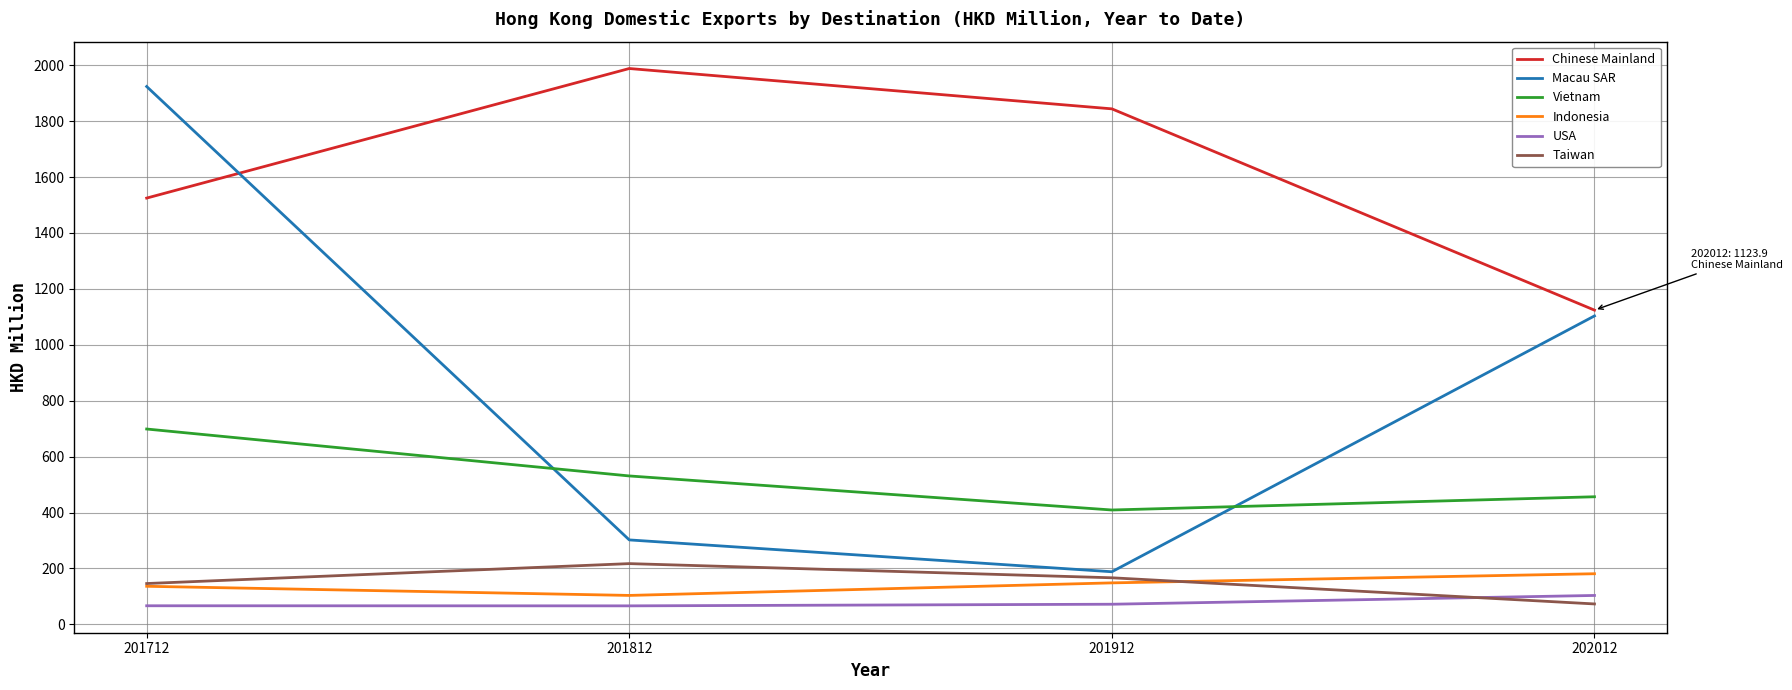

What is the minimum value shown in the chart?

66.3